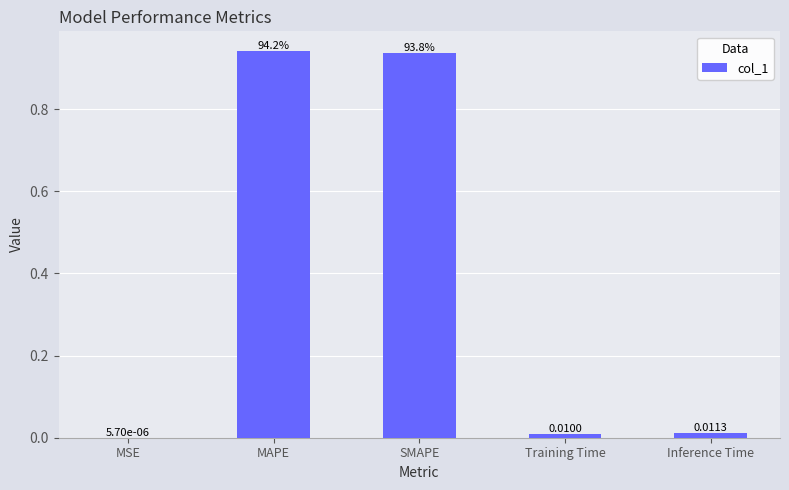

Between MSE and Training Time, which is larger?

Training Time